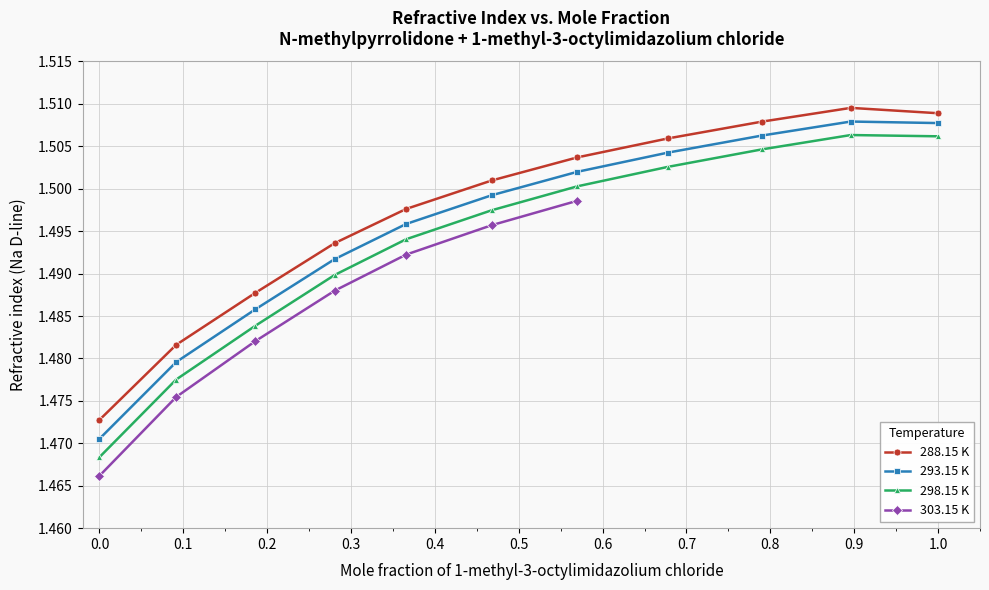

Does the chart display data point markers on the line(s)?

Yes